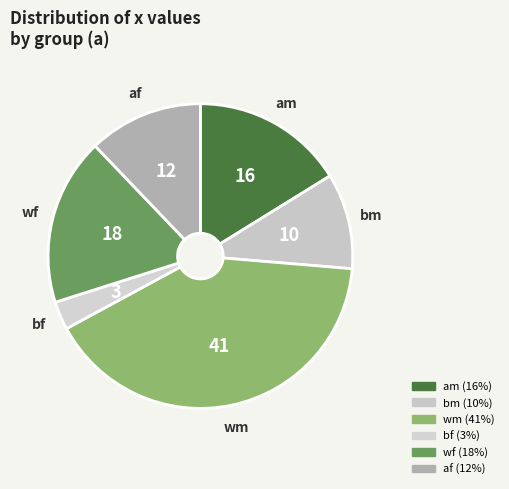

Rank the categories by value from lowest to highest.

bf, bm, af, am, wf, wm